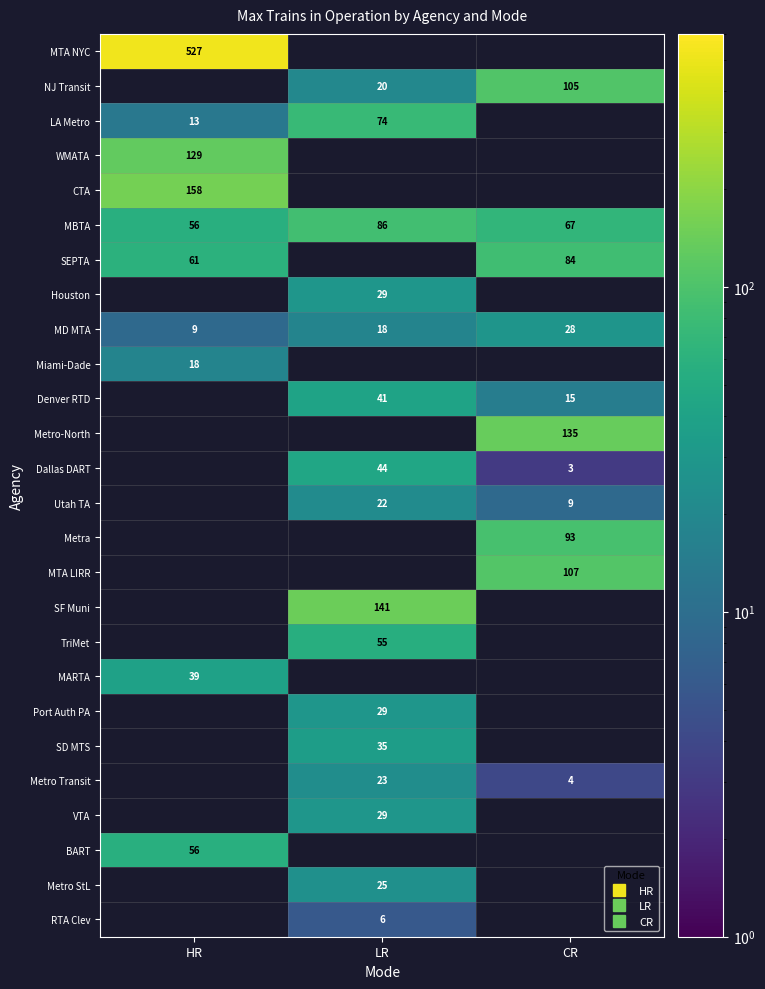

Is the value of Dallas DART at LR greater than the value of MBTA at LR?

No